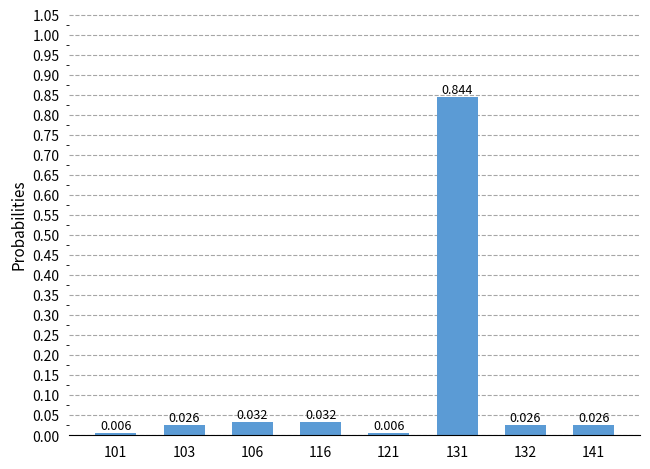

List the labels in order of value, smallest first.

101, 121, 103, 132, 141, 106, 116, 131